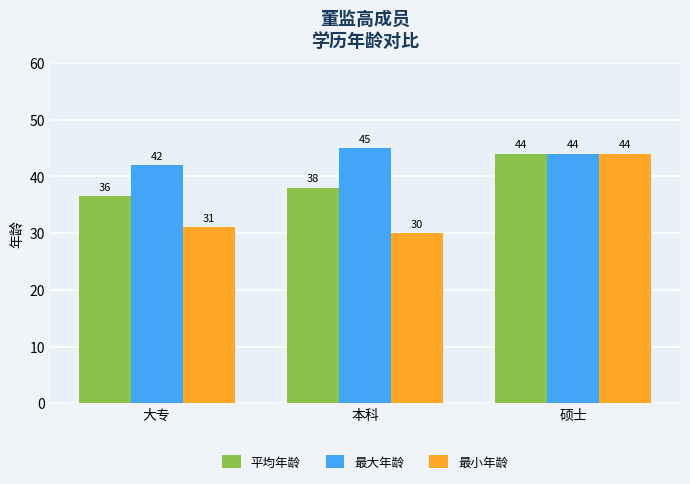

How many data points in 最大年龄 are less than 44?

1